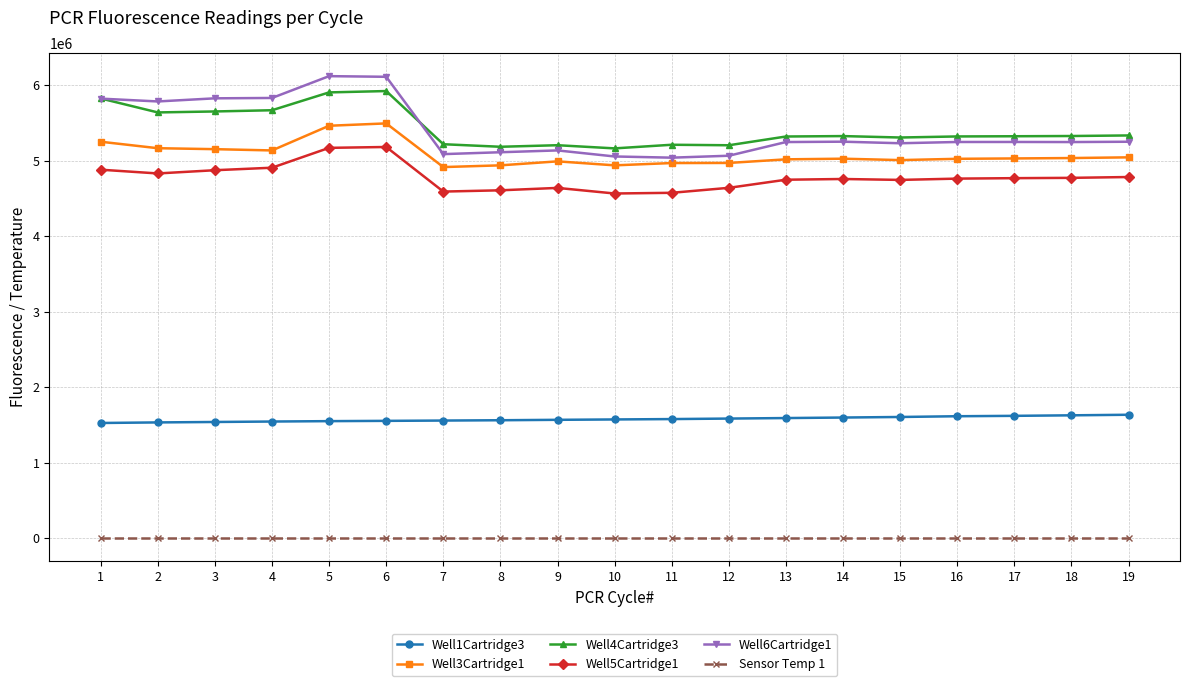

How many series are shown in this chart?

6